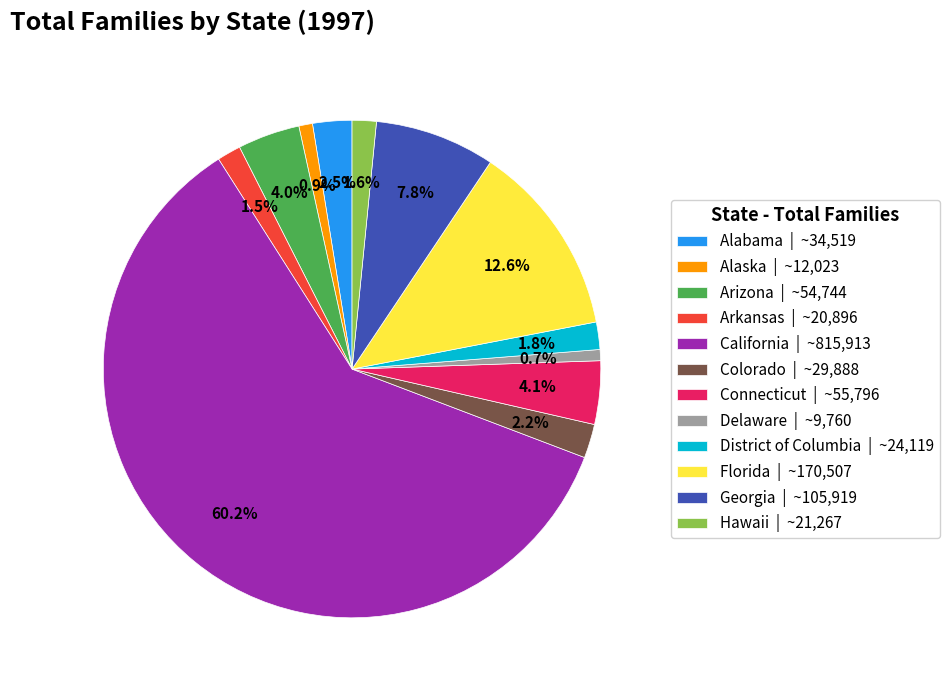

True or false: Alaska accounts for 1% of the total.

True